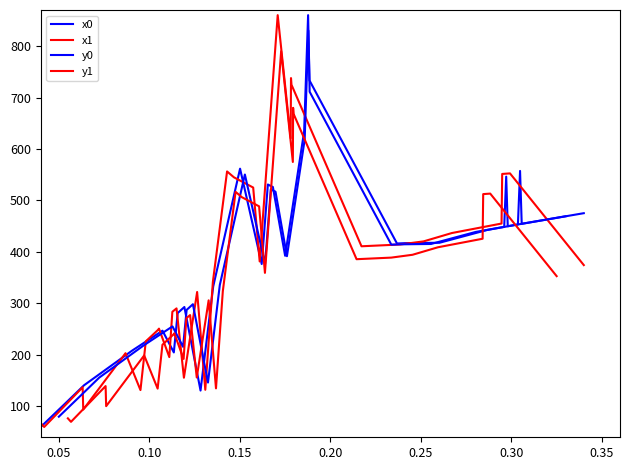

How many data points in y0 are above 414?

21